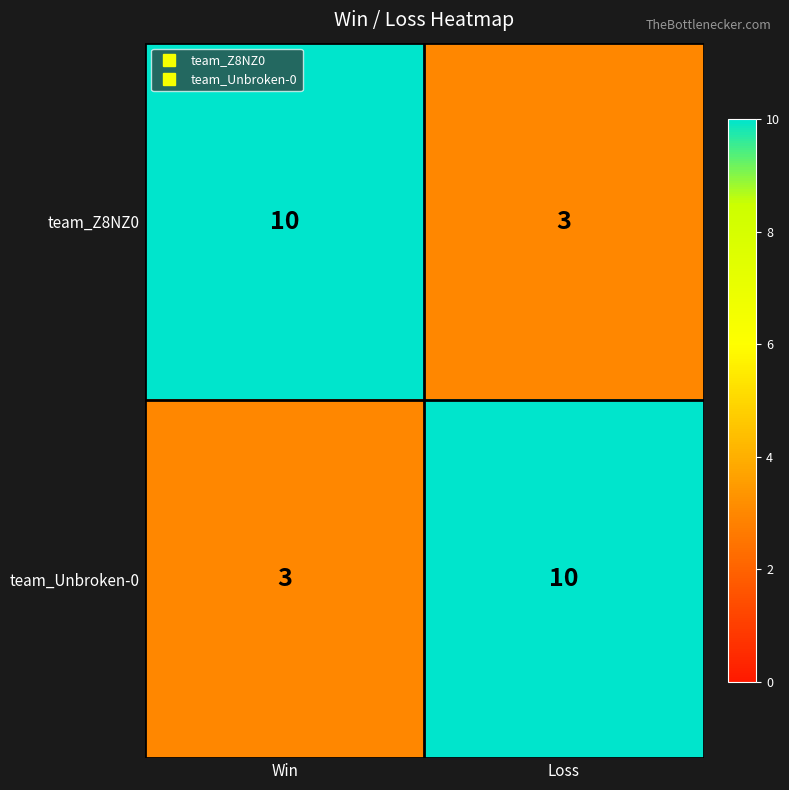

What is the difference between the highest and lowest values at Win?

7